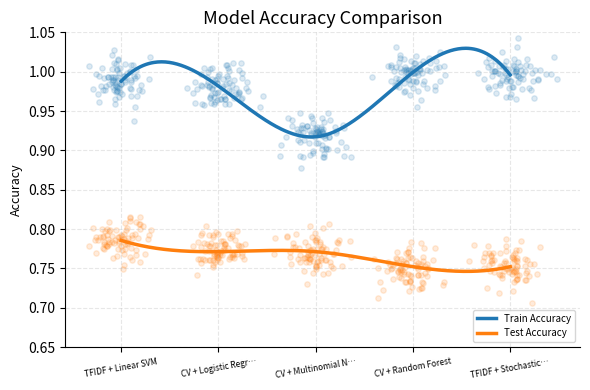

What are all the series names shown in the legend?

Train Accuracy, Test Accuracy